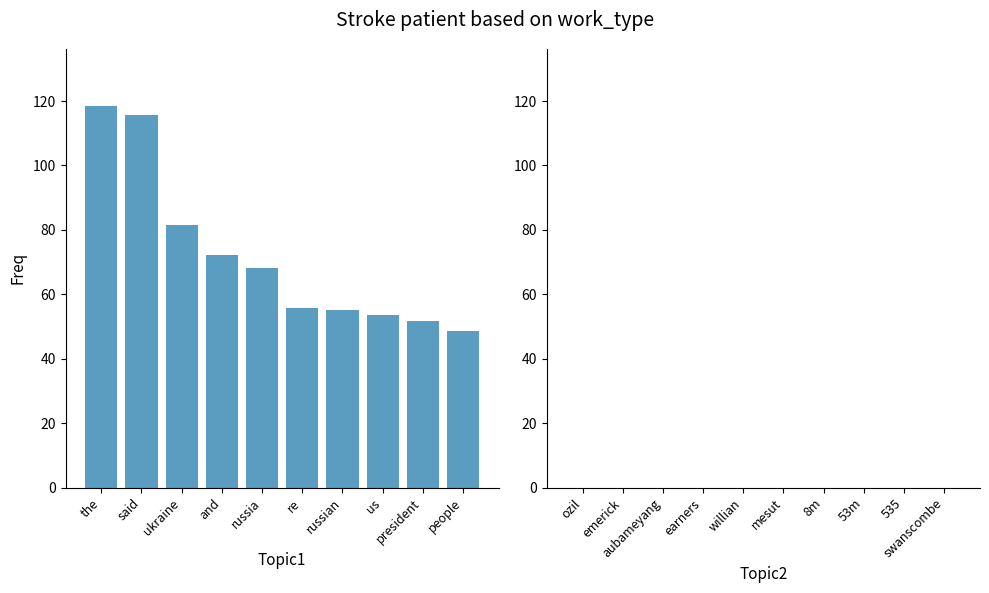

Which series has the largest range (max minus min)?

Topic1